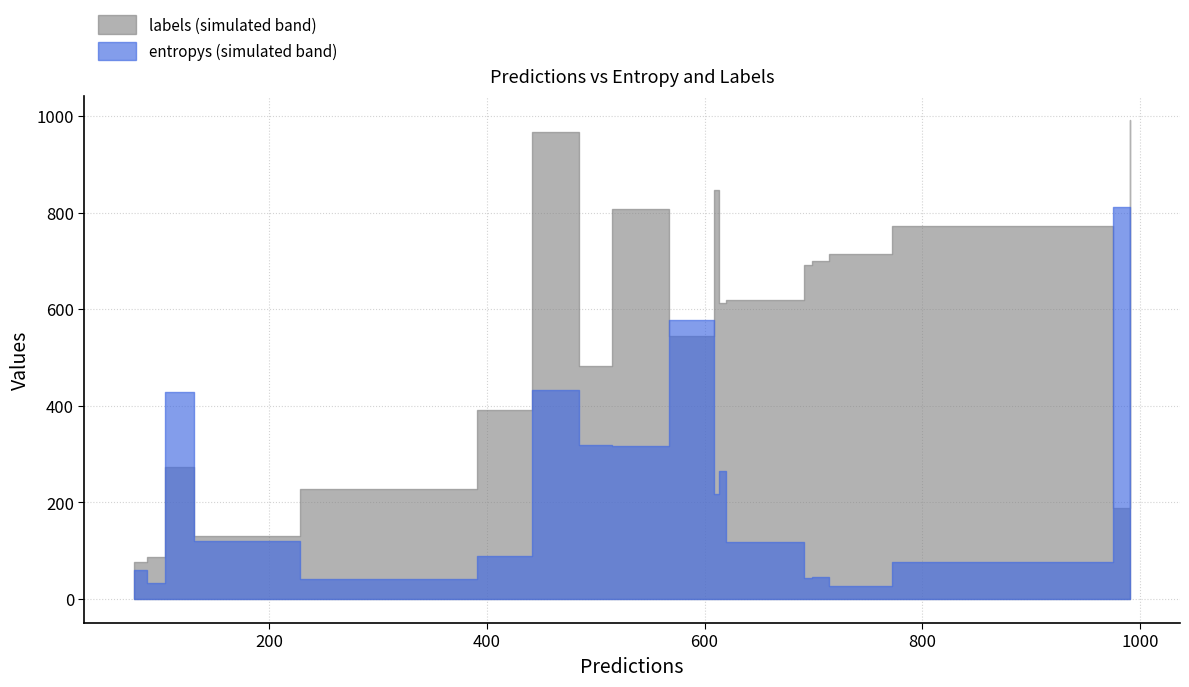

Rank the categories by labels value from lowest to highest.

7, 3, 8, 15, 14, 0, 4, 11, 13, 17, 16, 1, 18, 6, 10, 12, 9, 5, 2